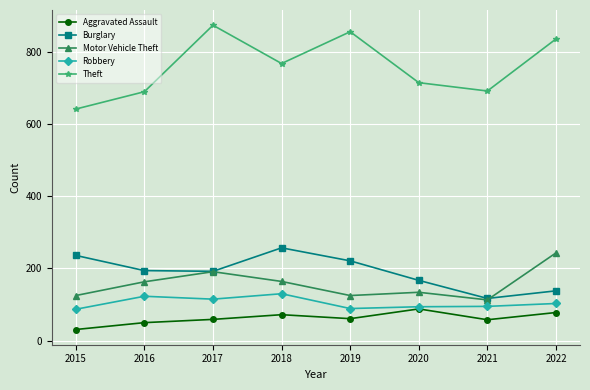

What are all the series names shown in the legend?

Aggravated Assault, Burglary, Motor Vehicle Theft, Robbery, Theft